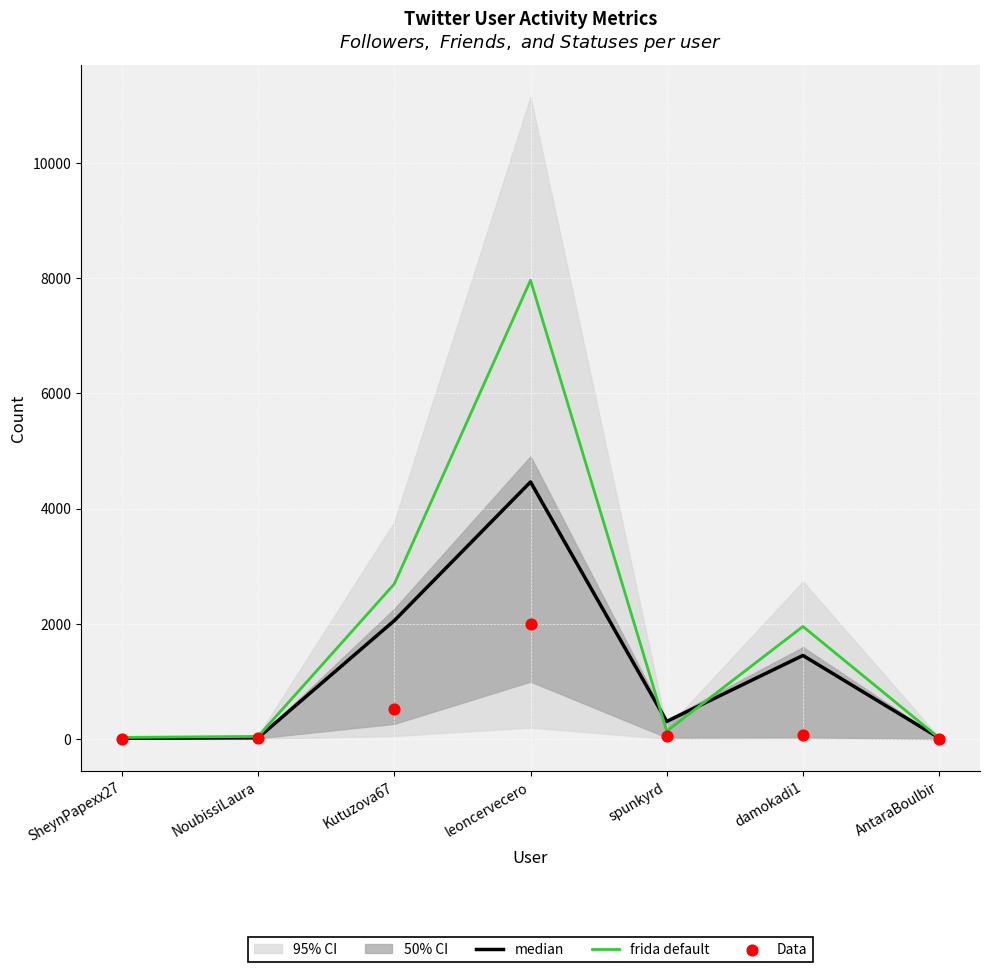

What is the approximate value of median at leoncervecero?

4464